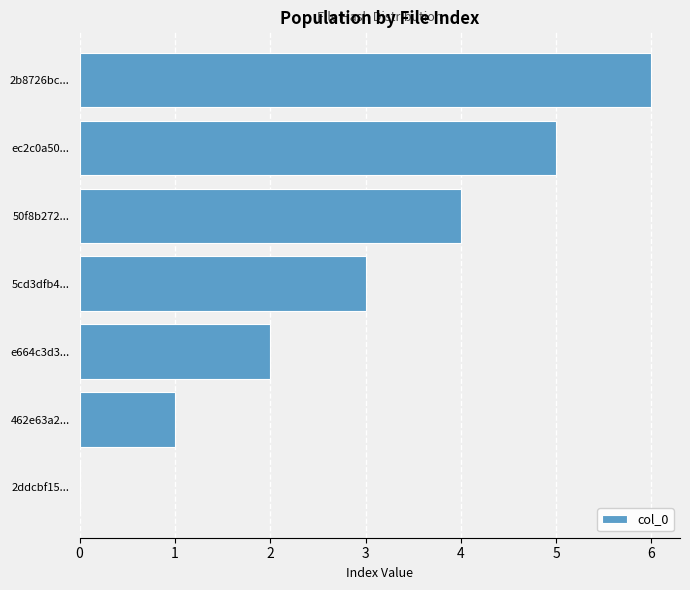

The chart shows a value of 5 at ec2c0a50.... True or false?

True